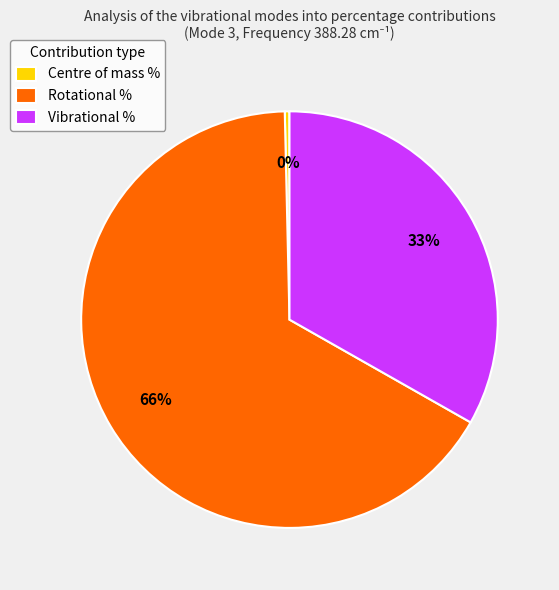

To the nearest percent, what portion does Vibrational % represent?

33%